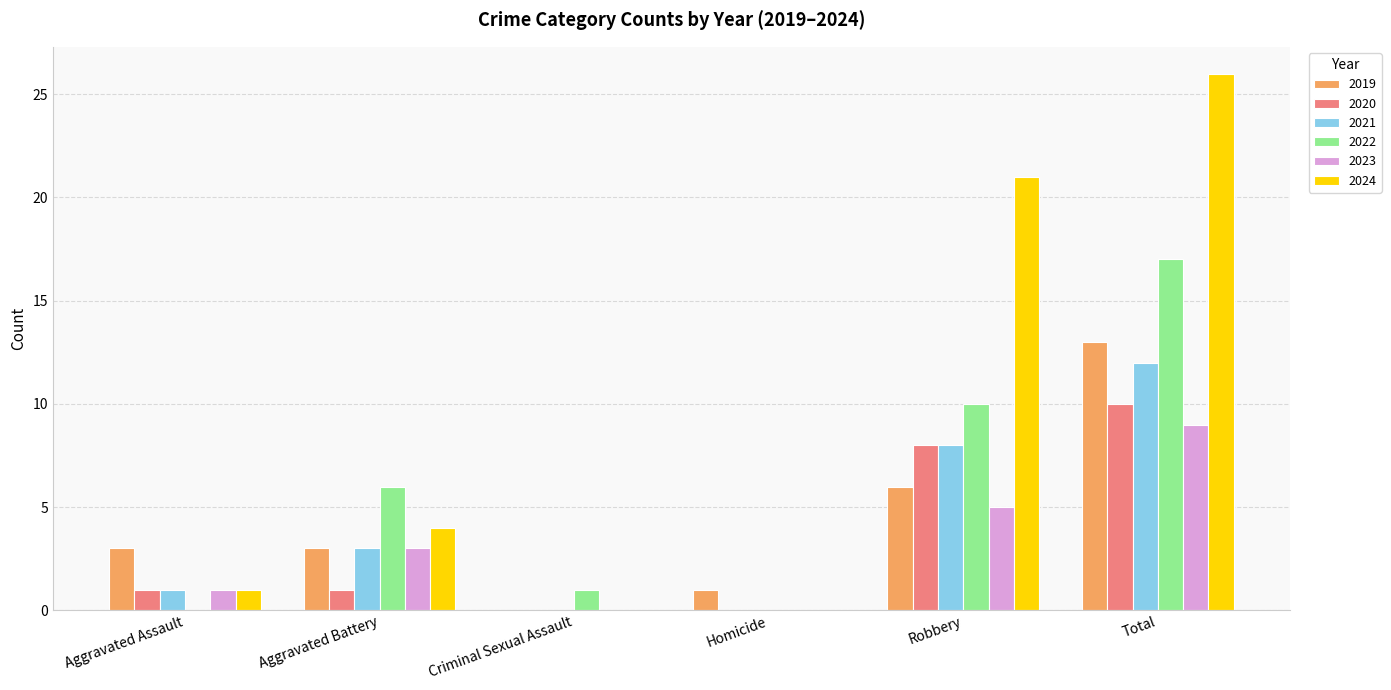

Which category has the highest value in the 2021 series?

Total